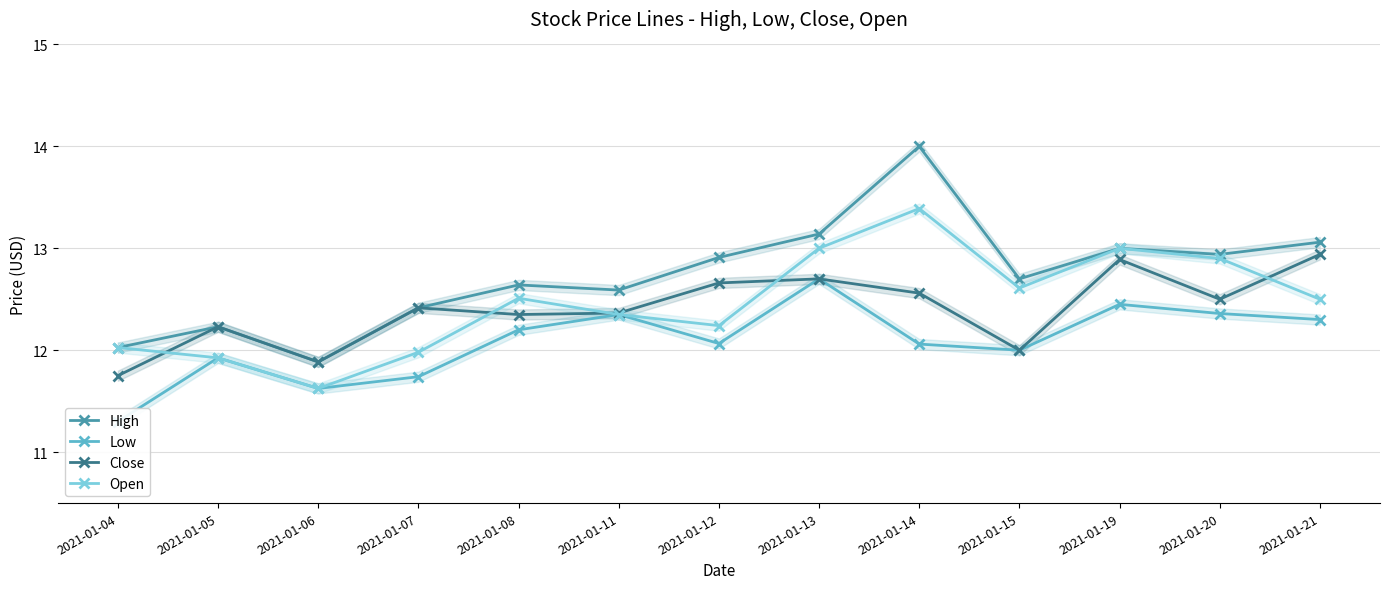

What is the sum of the Open values at 2021-01-07 and 2021-01-13?

25.0